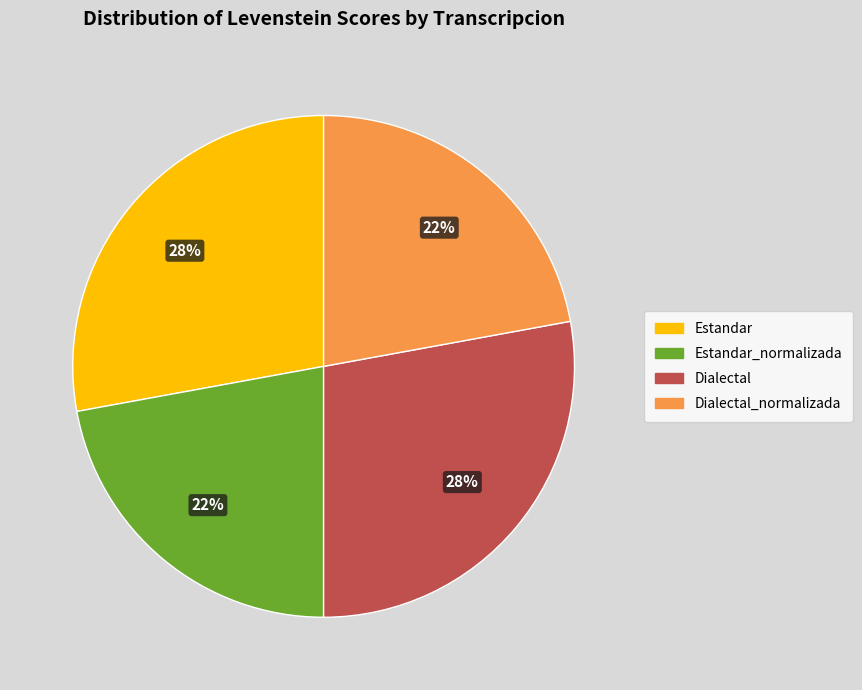

To the nearest percent, what is the difference between the largest and smallest slice percentages?

6%